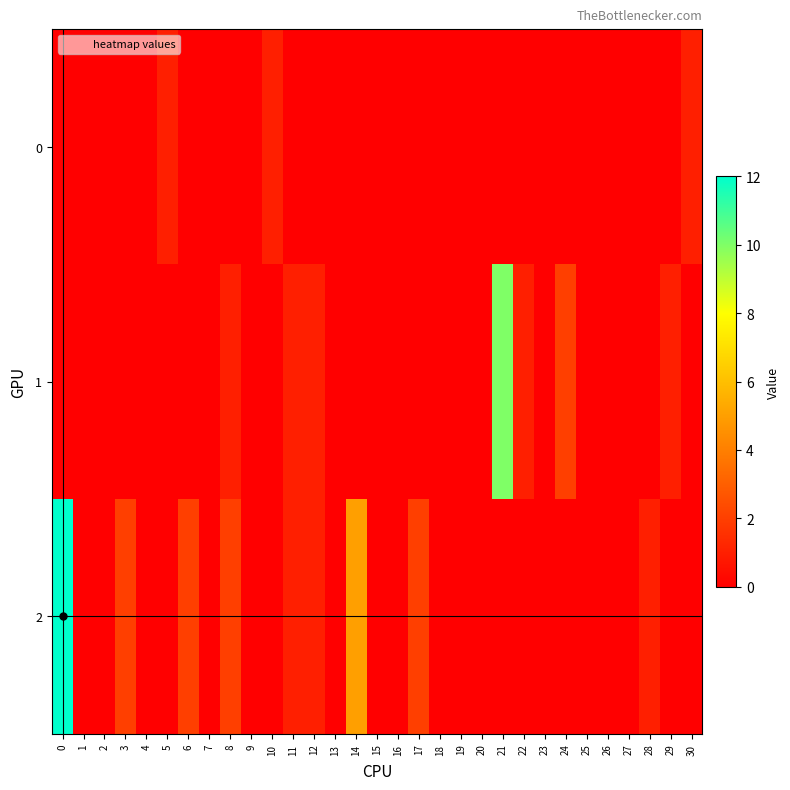

Which has a higher value, 17 or 0?

17